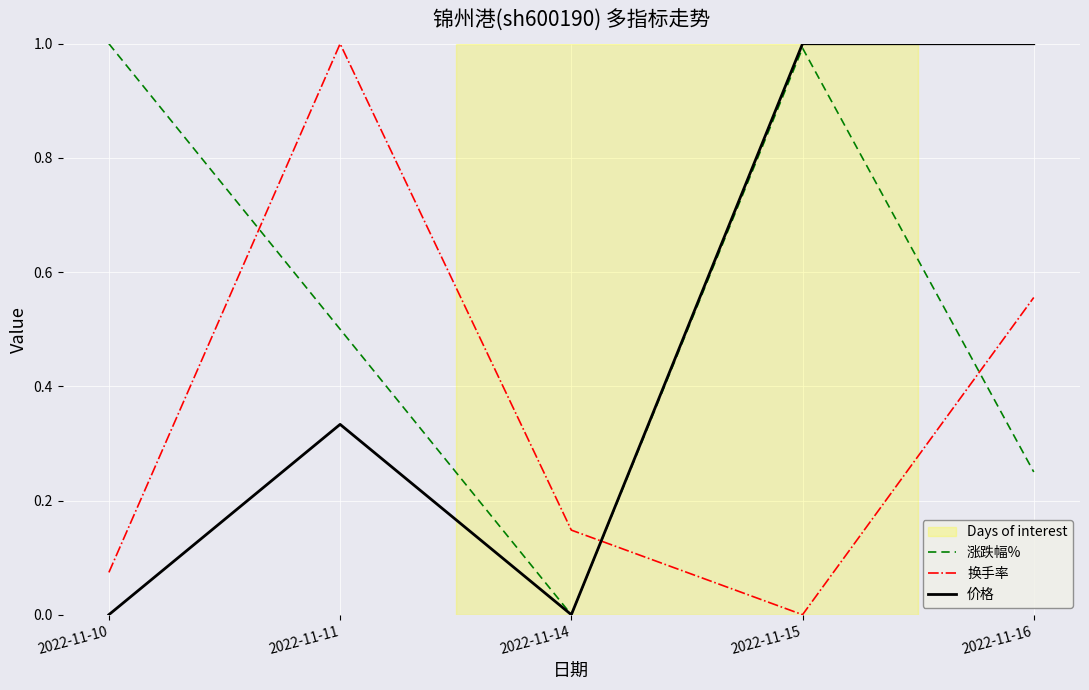

What is the average value of the 涨跌幅% series?

0.5